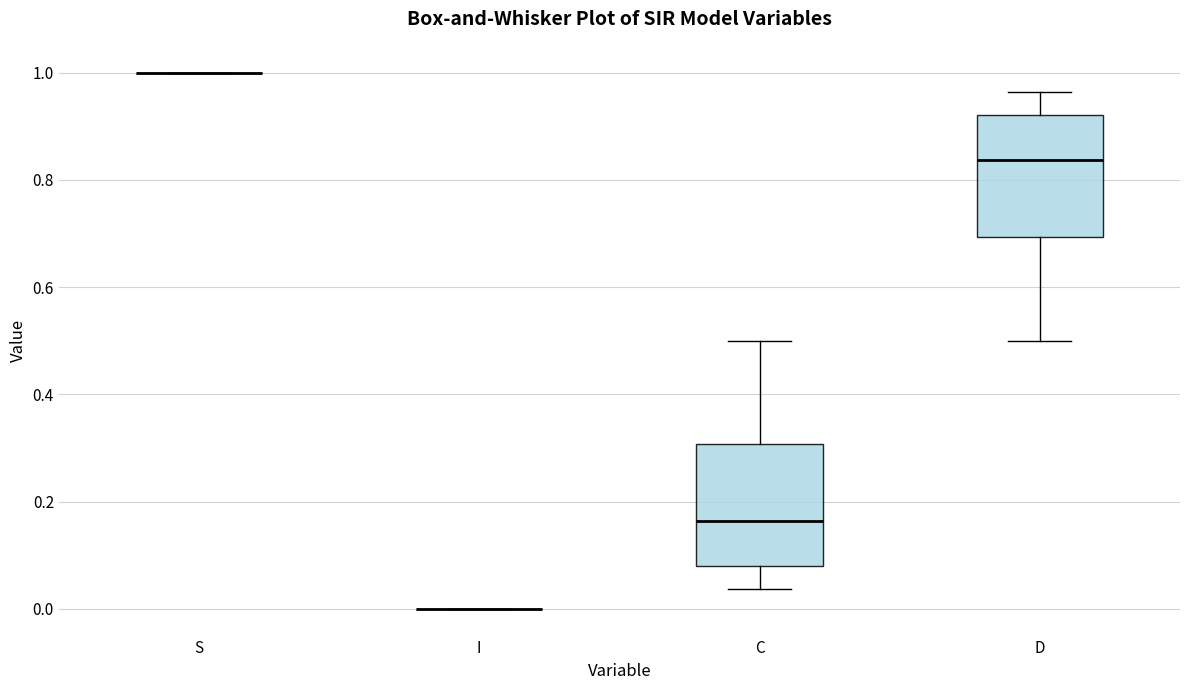

Reading left to right, read every box against the y-axis: the position of its median line, the range the box covers, and the ends of its whiskers. The values are not printed on the chart, so give them approximately, as read against the axis.

S: box collapsed to a line at 1.00, whiskers 1.00 to 1.00
I: box collapsed to a line at 0.00, whiskers 0.00 to 0.00
C: median 0.16, box 0.08 to 0.30, whiskers 0.04 to 0.50
D: median 0.84, box 0.70 to 0.92, whiskers 0.50 to 0.96